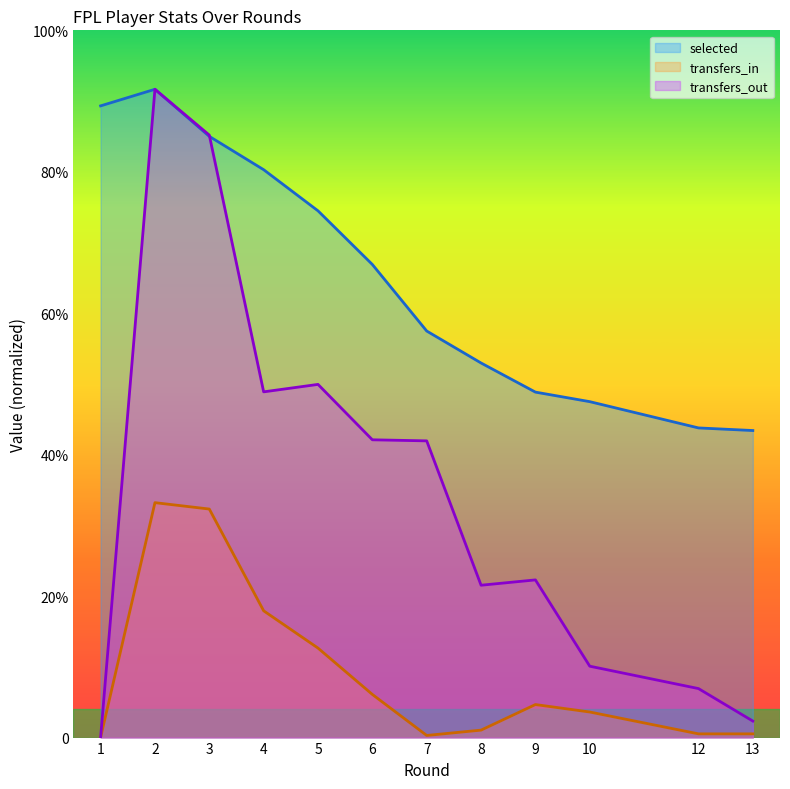

Reading left to right, list all the values displayed in this chart.

selected: 1=5359.1	2=5500.0	3=5100.5	4=4817.8	5=4468.8	6=4013.6	7=3449.1	8=3177.8	9=2930.8	10=2849.9	12=2627.0	13=2604.9
transfers_in: 1=0.0	2=1993.0	3=1938.8	4=1075.6	5=759.2	6=366.1	7=18.1	8=63.3	9=280.2	10=216.9	12=31.6	13=31.6
transfers_out: 1=0.0	2=5500.0	3=5111.3	4=2933.0	5=2996.3	6=2526.3	7=2517.3	8=1292.5	9=1337.7	10=605.6	12=415.8	13=140.1